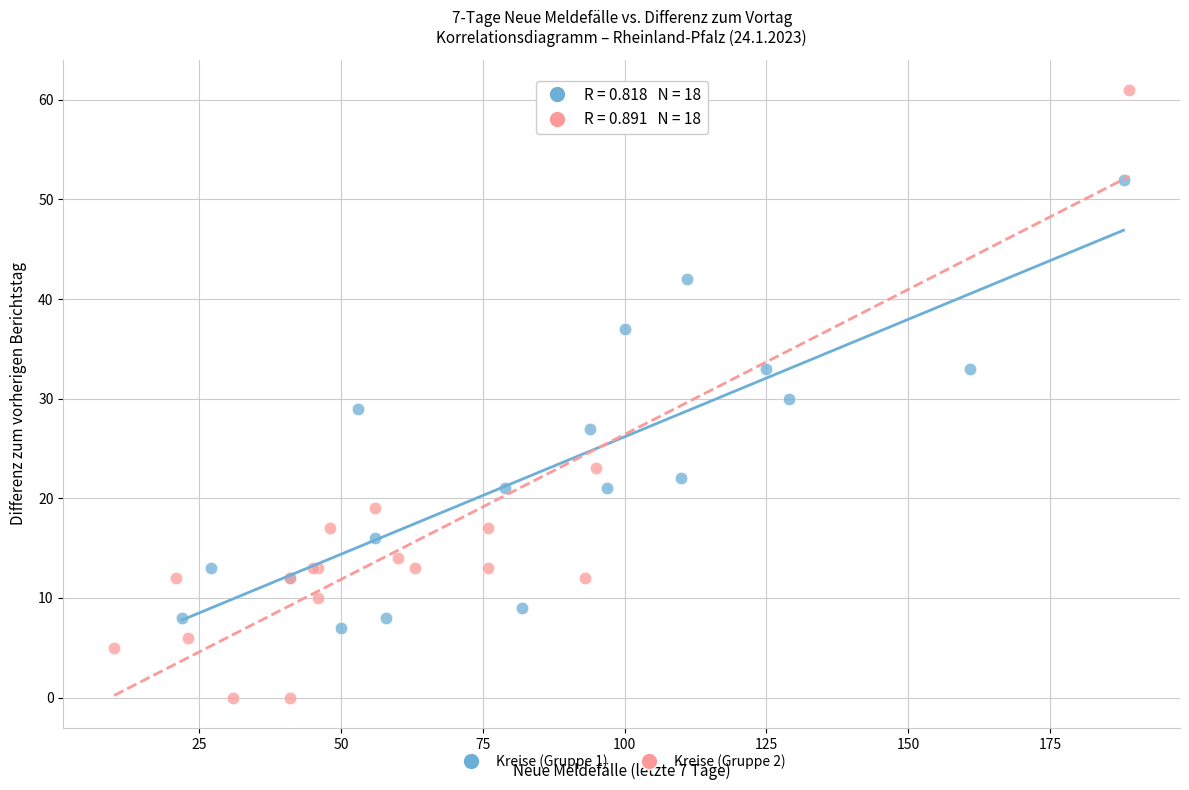

Which series reaches the maximum Y coordinate?

Kreise (Gruppe 2)